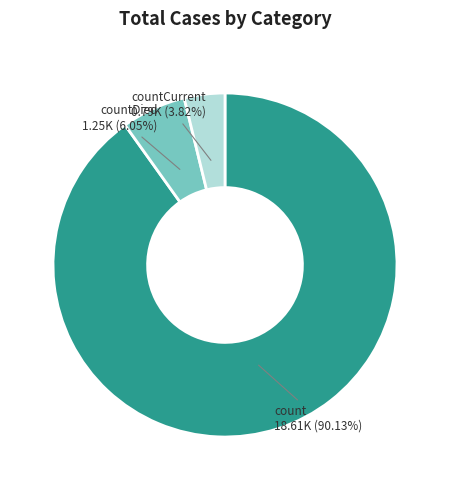

Is there a majority slice in this chart?

Yes